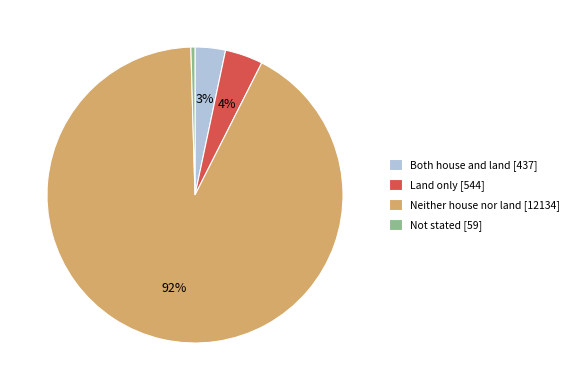

Rank the categories by value from highest to lowest.

Neither house nor land, Land only, Both house and land, Not stated